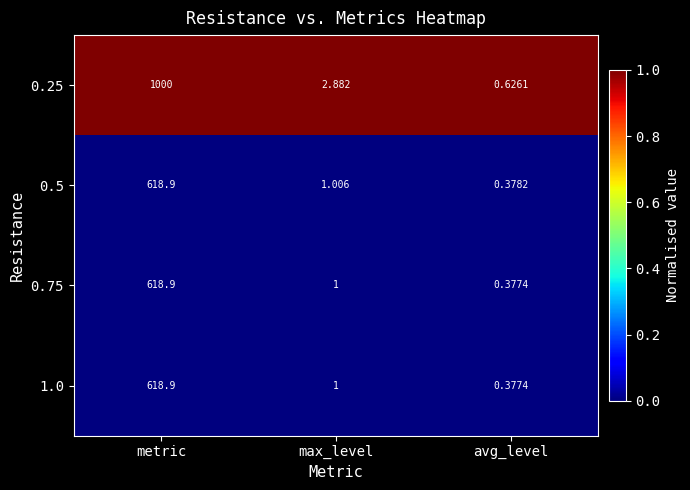

Rank the categories by 0.5 value from highest to lowest.

metric, max_level, avg_level